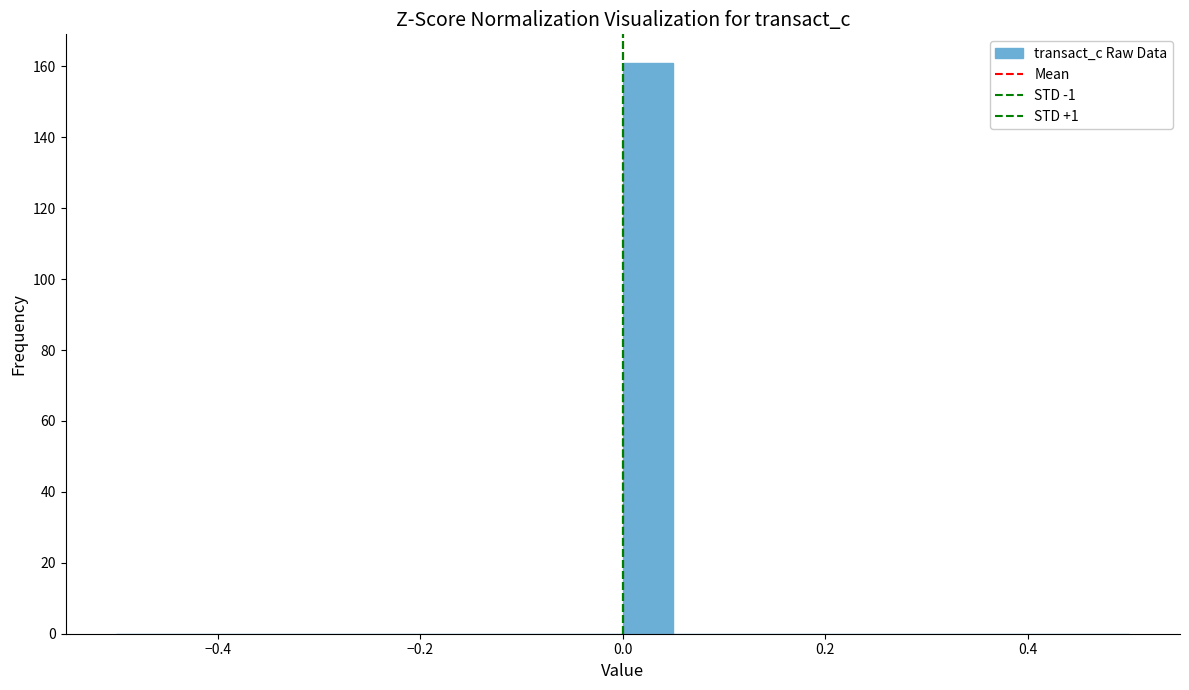

Around what value on the x-axis is the tallest bar? Give the approximate position of its centre, as read against the axis.

0.02